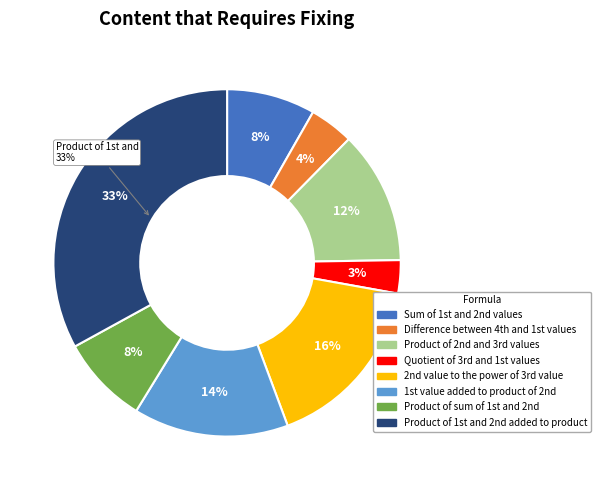

Rank the categories by value from lowest to highest.

Quotient of 3rd and 1st values, Difference between 4th and 1st values, Sum of 1st and 2nd values, Product of sum of 1st and 2nd, Product of 2nd and 3rd values, 1st value added to product of 2nd, 2nd value to the power of 3rd value, Product of 1st and 2nd added to product